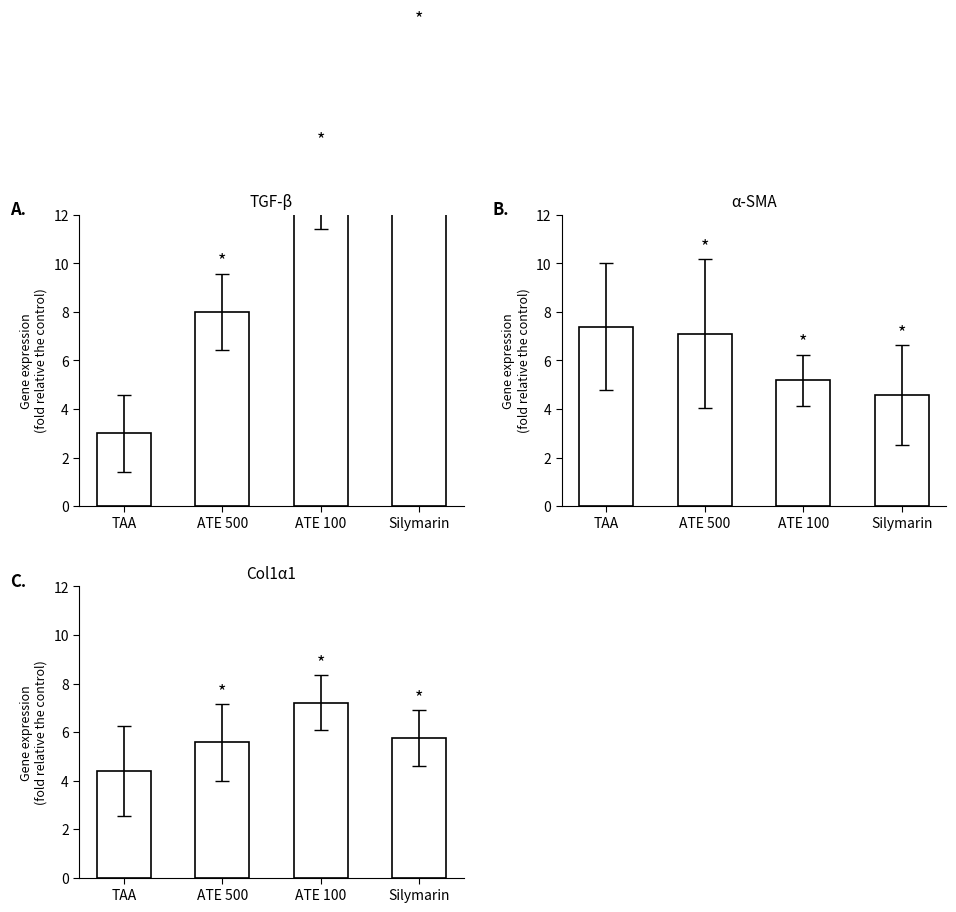

What is the difference between the second highest and minimum values in the x2 series?

1.4